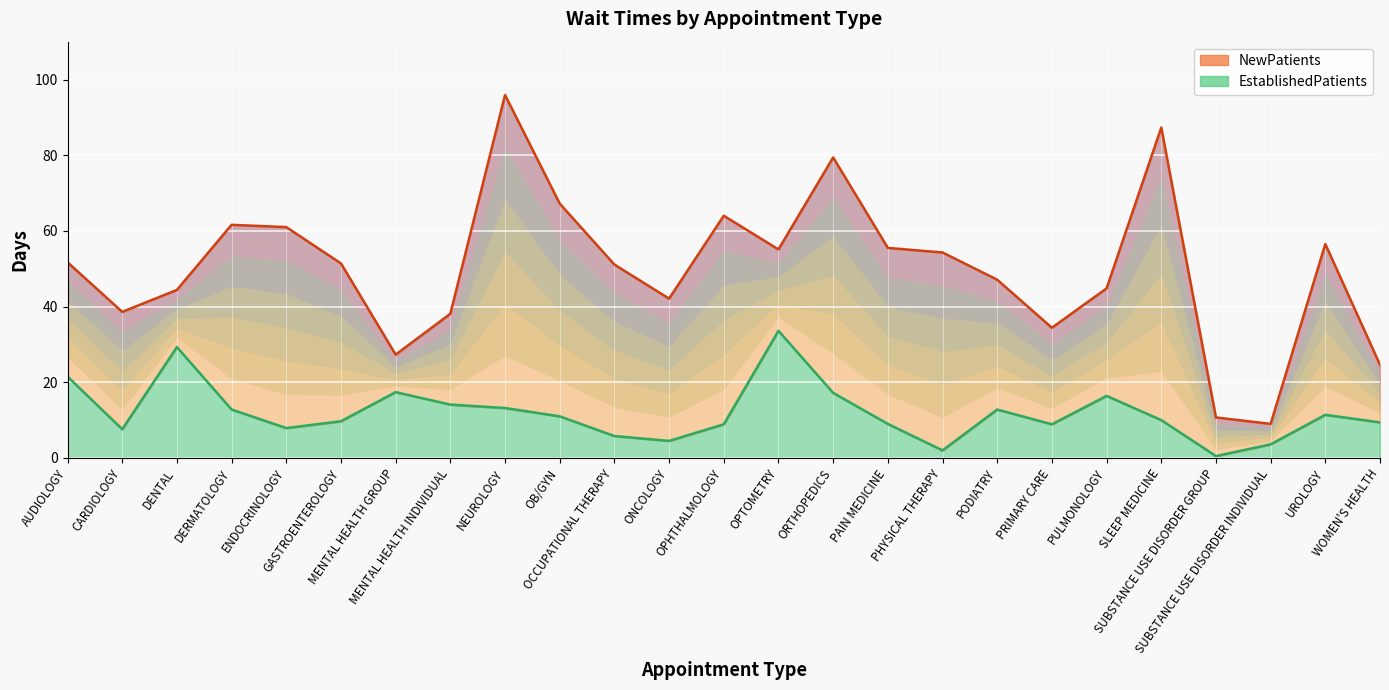

At which category is the sum across all series the highest?

NEUROLOGY